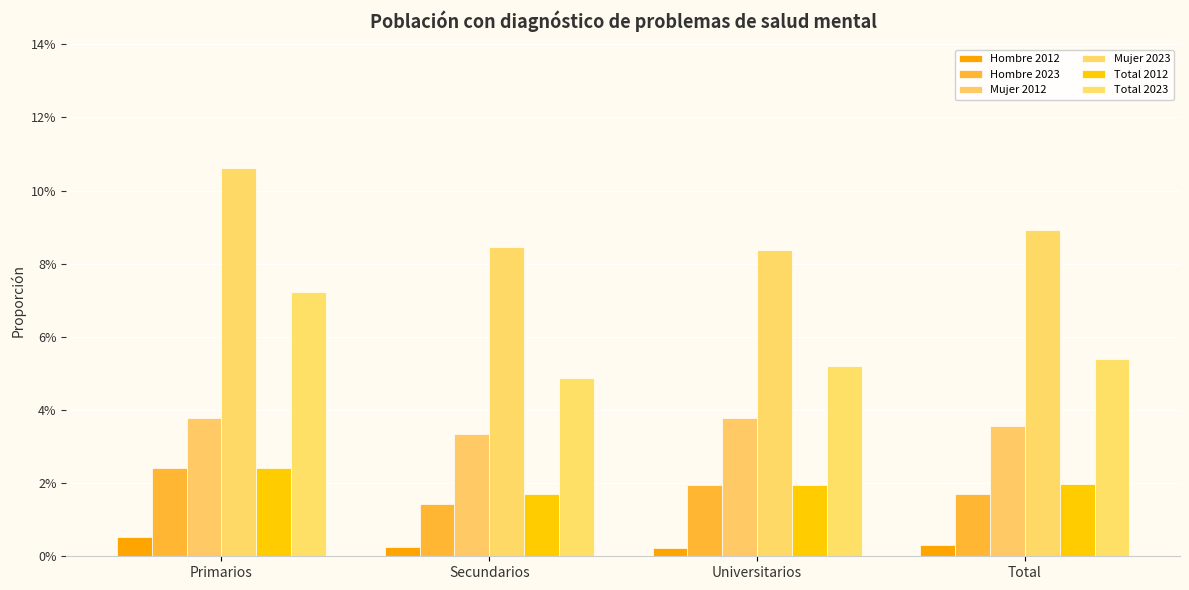

Which series has the largest range (max minus min)?

Total 2023